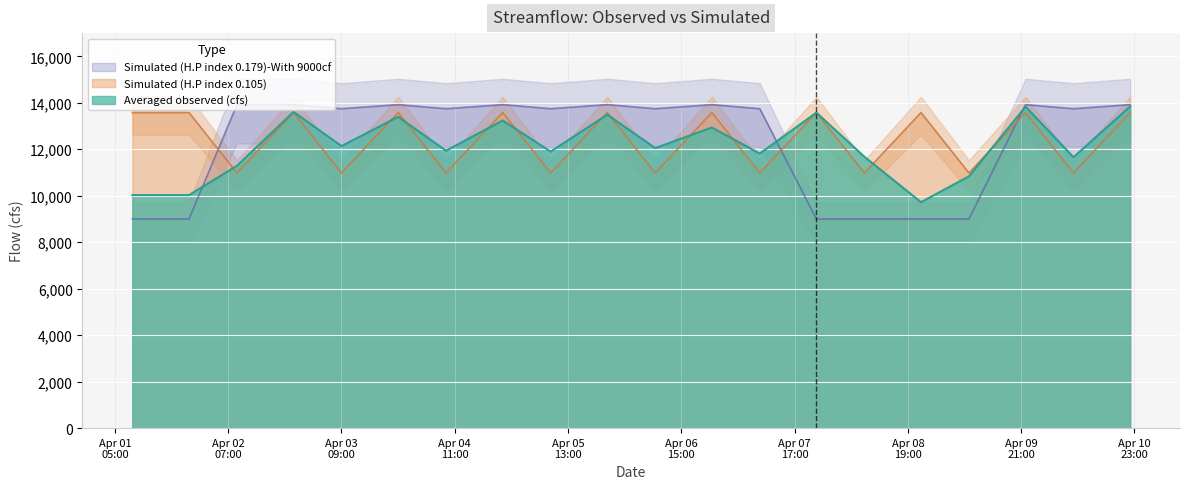

True or false: Averaged observed (cfs) has more than 1 interior local peaks.

True